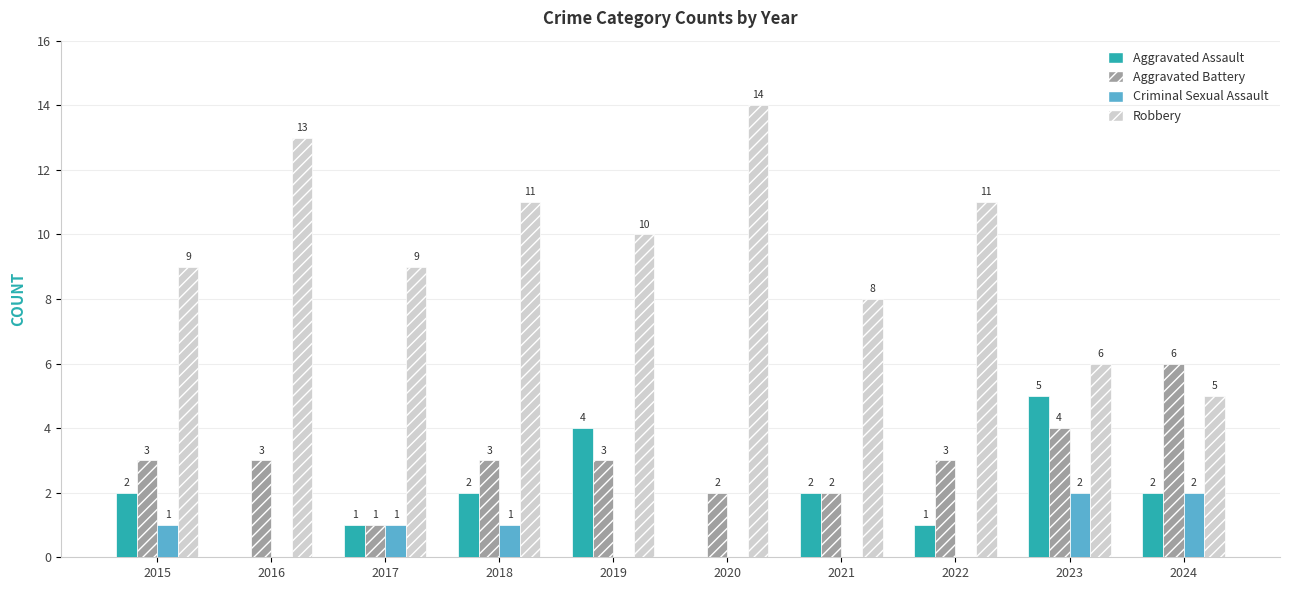

Which label corresponds to the largest value in the chart?

2020